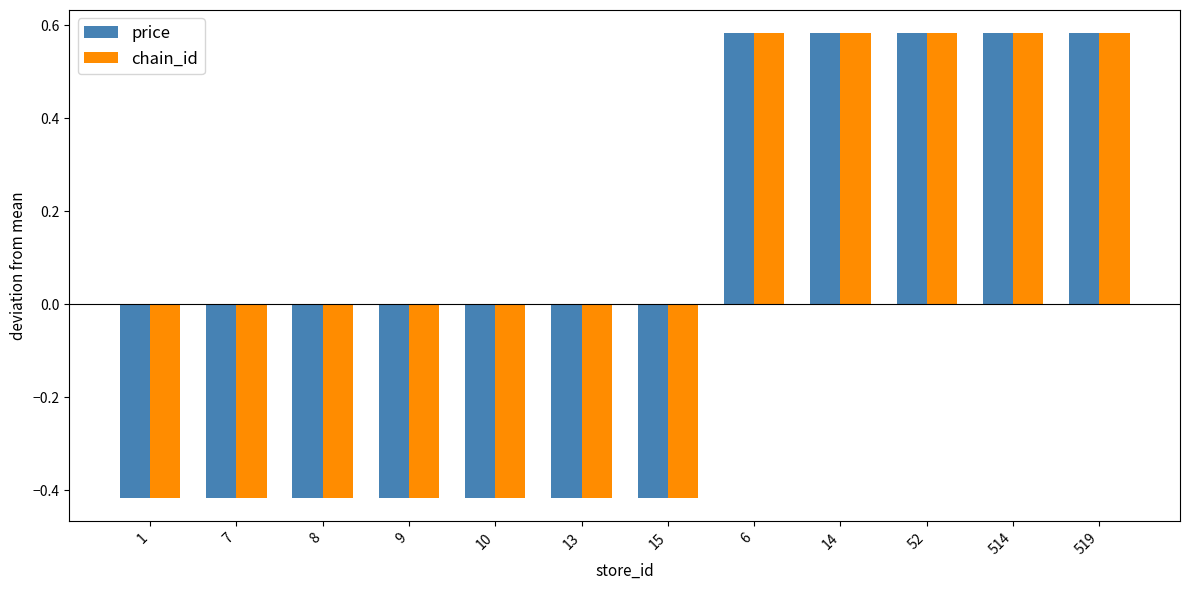

What are all the series names shown in the legend?

price, chain_id